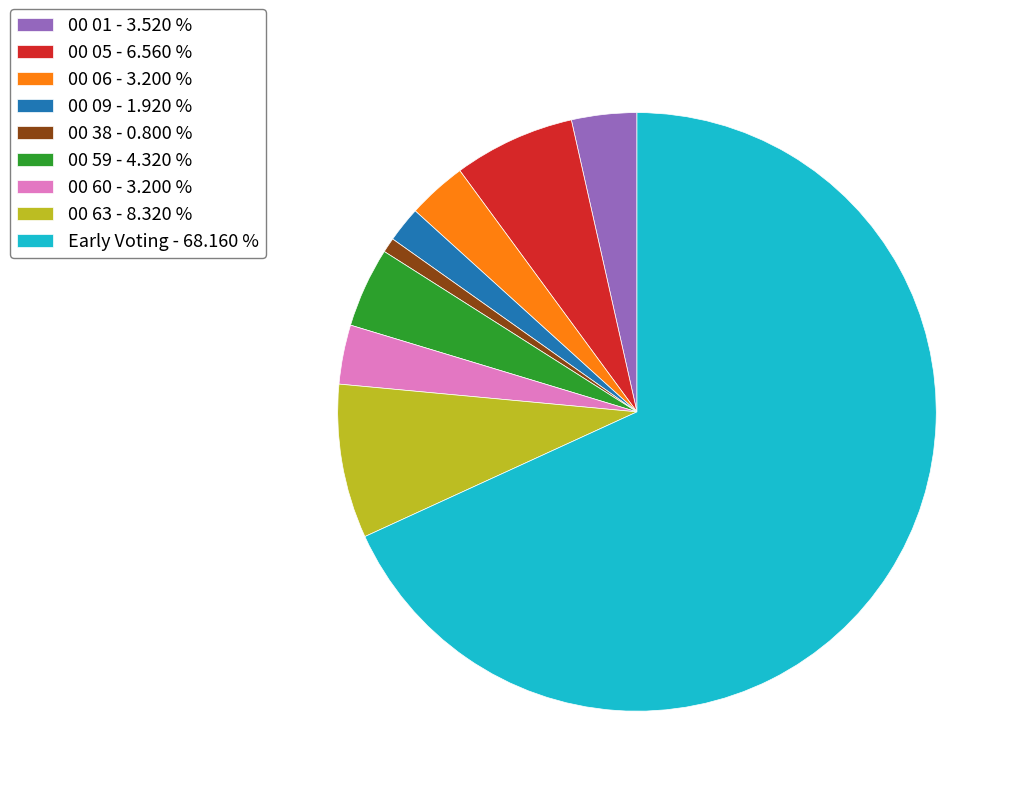

Is it true that 00 38 is 1% of the pie?

True